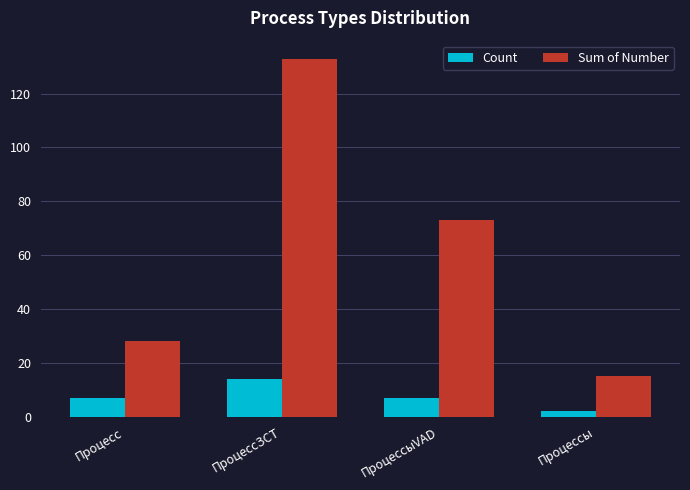

What is the total value across all series at ПроцессыVAD?

80